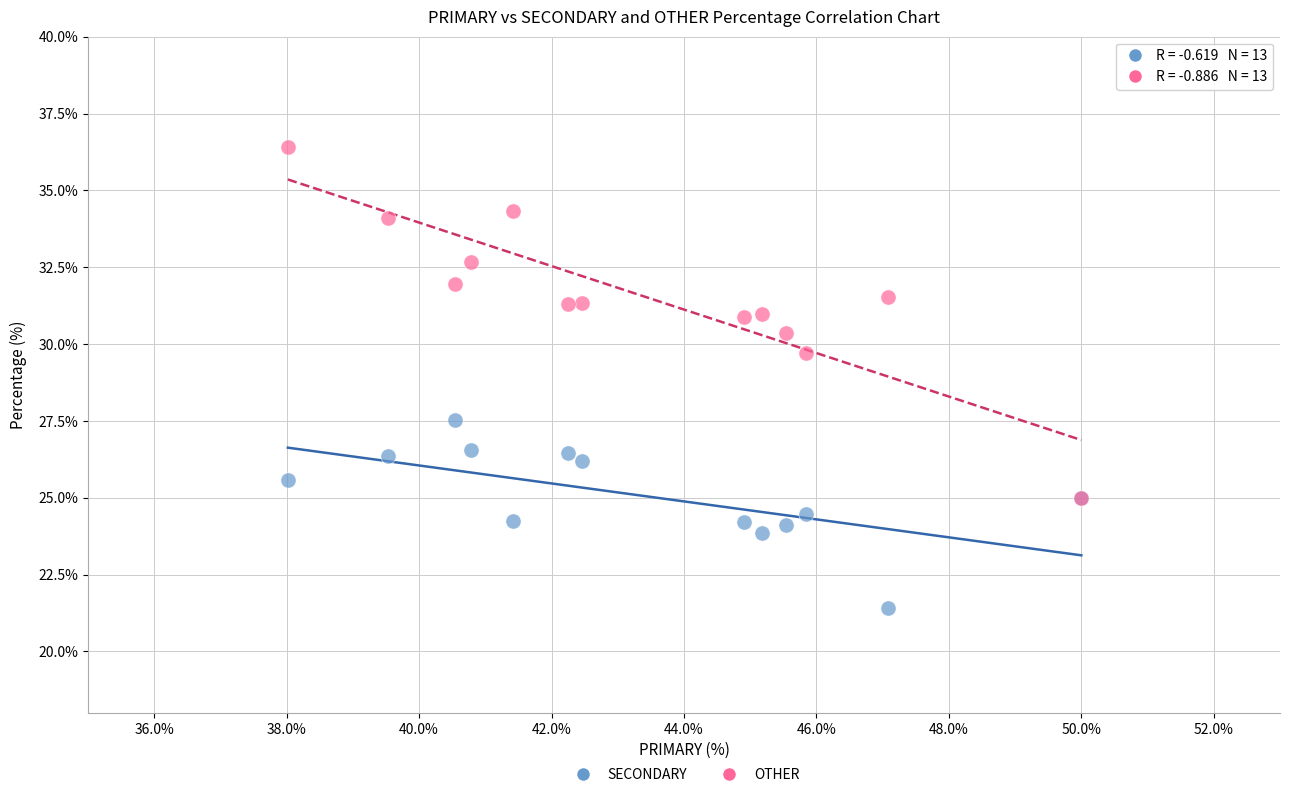

Which series has the largest Y range (max minus min)?

OTHER